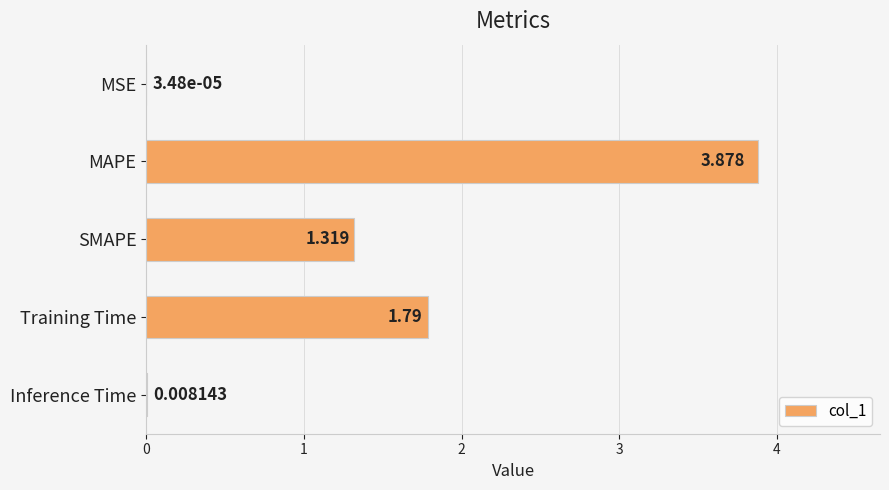

Between Inference Time and SMAPE, which is larger?

SMAPE